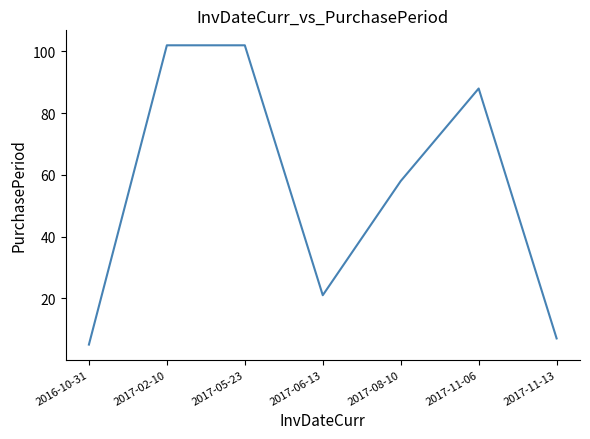

True or false: the data shows 88 at 2017-11-06.

True